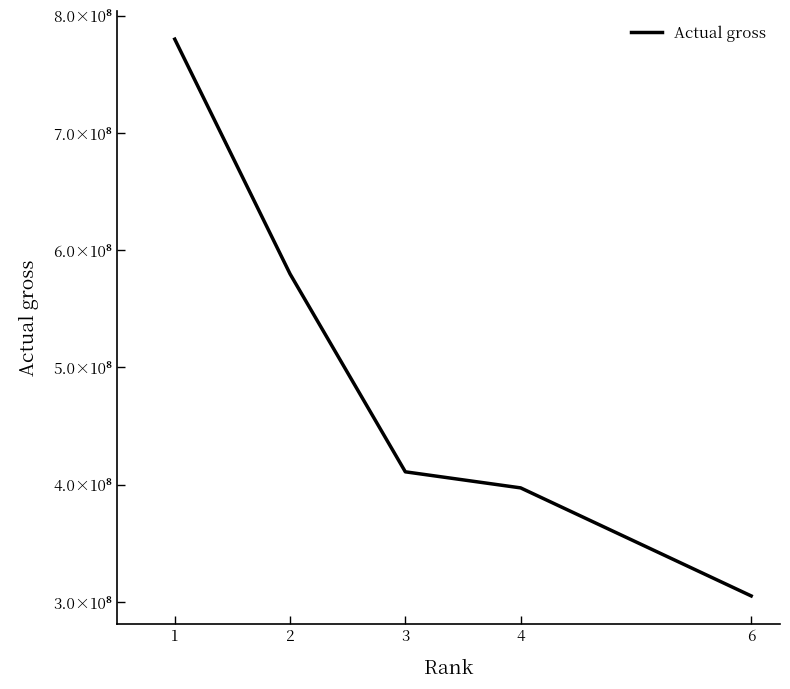

True or false: the data shows 579800000 at 2.

True